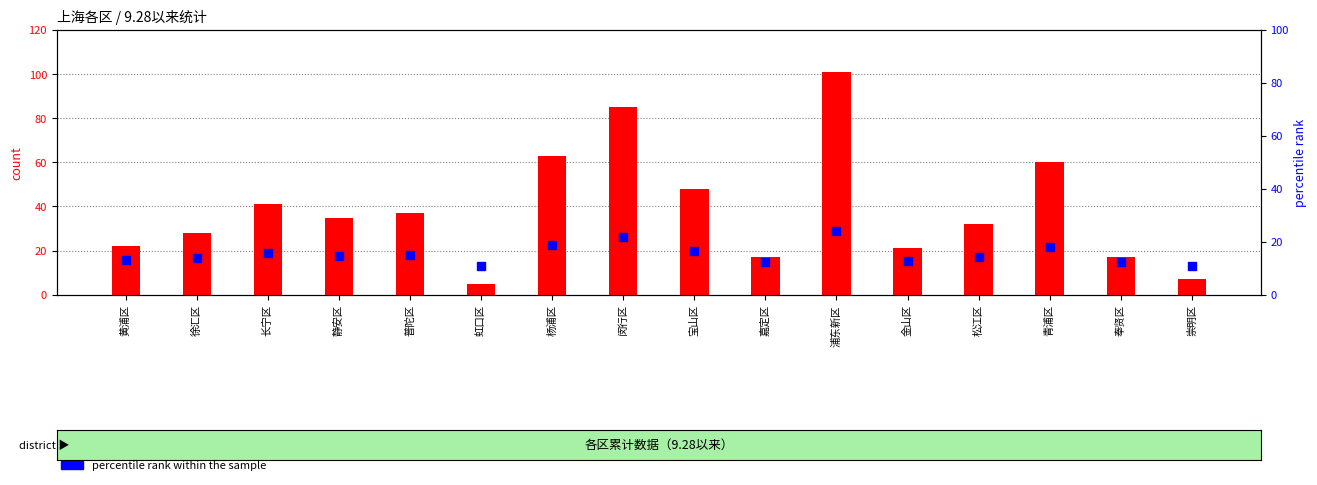

Which series has the widest spread of Y values?

count